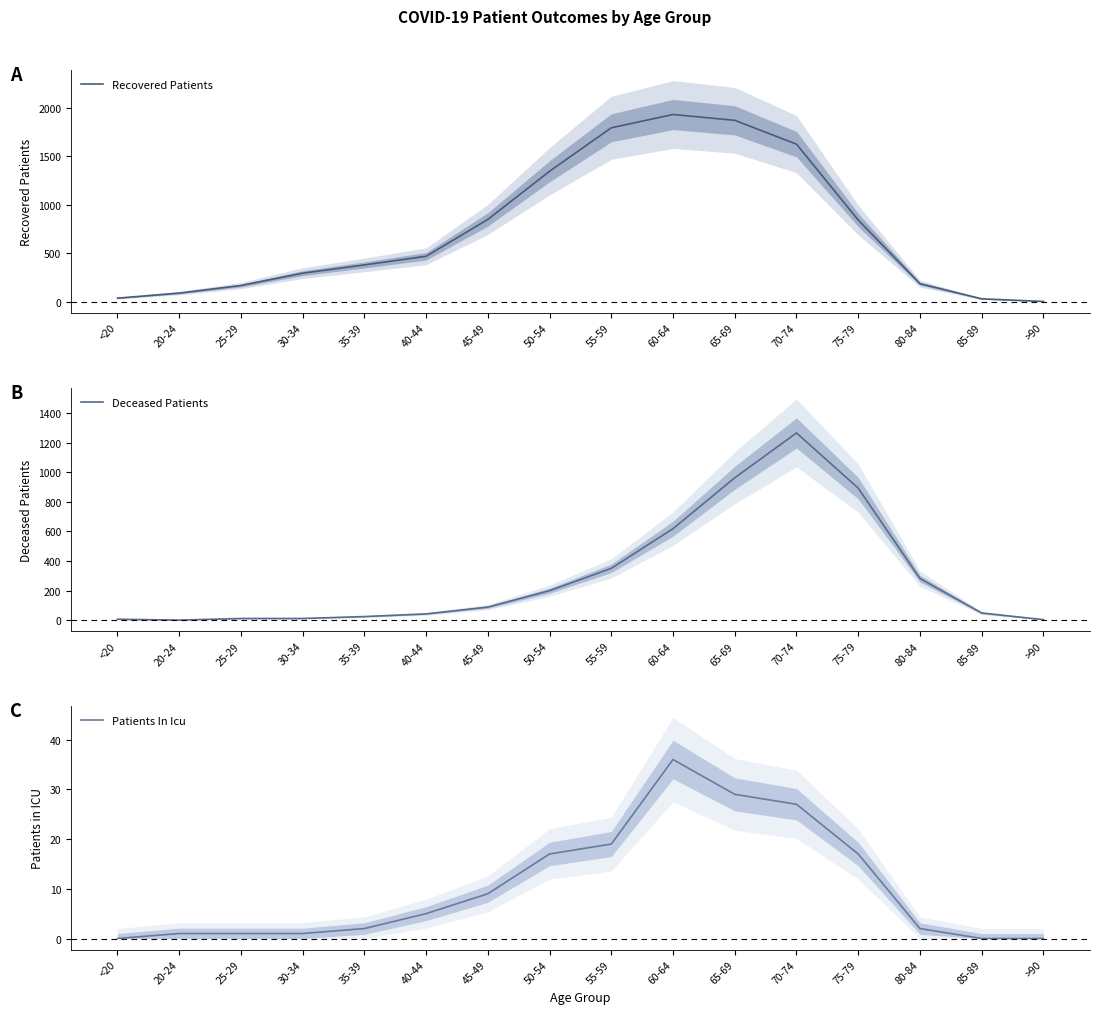

List the series in order of their peak value, highest first.

Recovered Patients, Deceased Patients, Patients In Icu